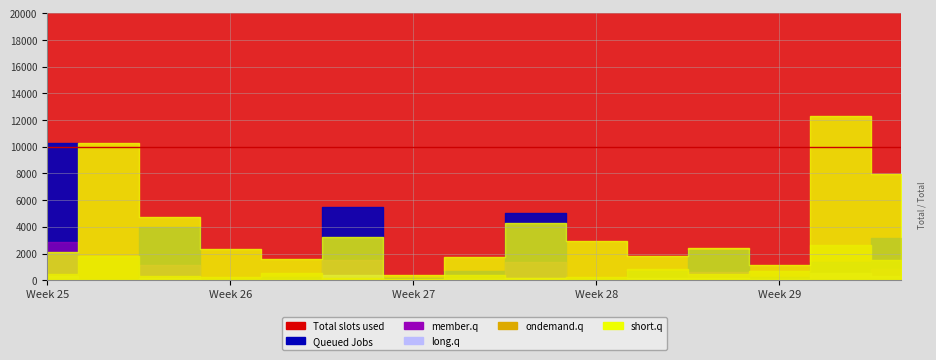

Does the chart display data point markers on the line(s)?

No